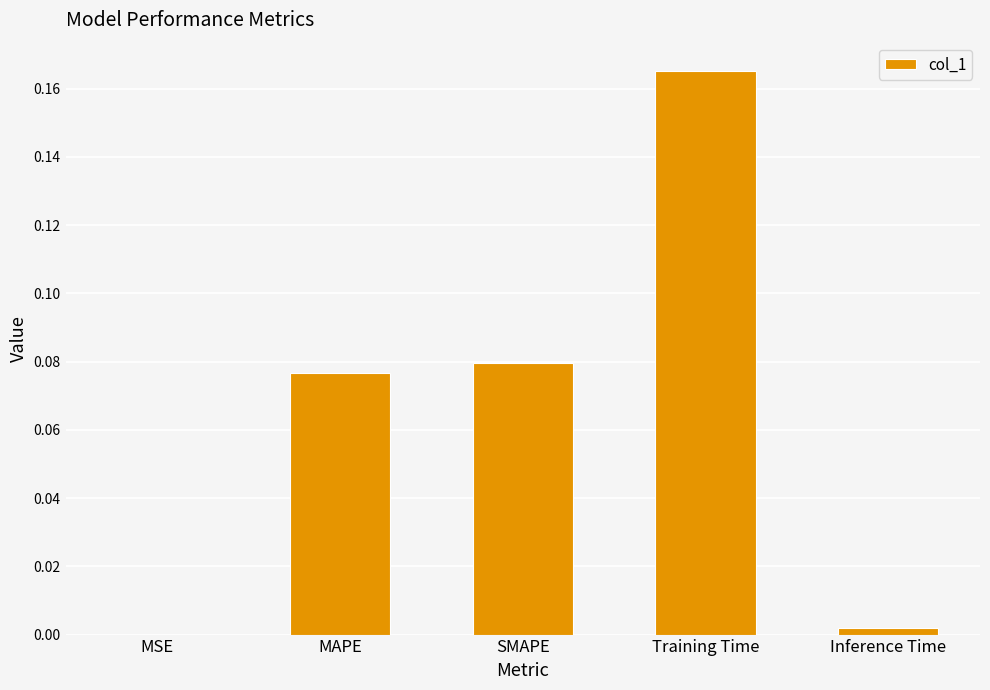

Are the bars grouped side by side (vs. stacked)?

No